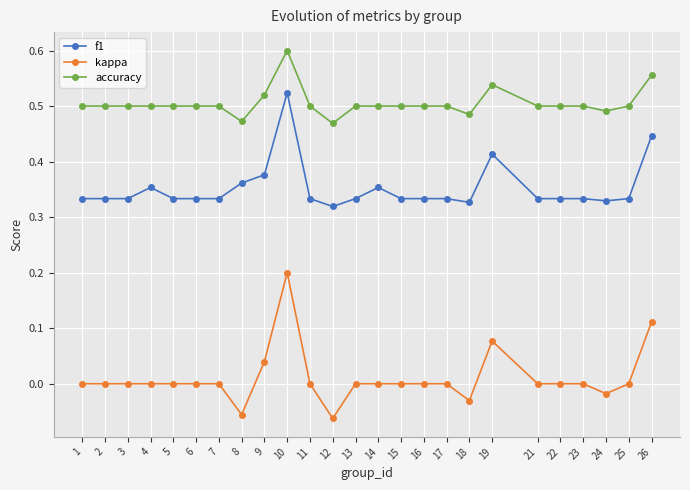

What is the total value across all series at 18?

0.8